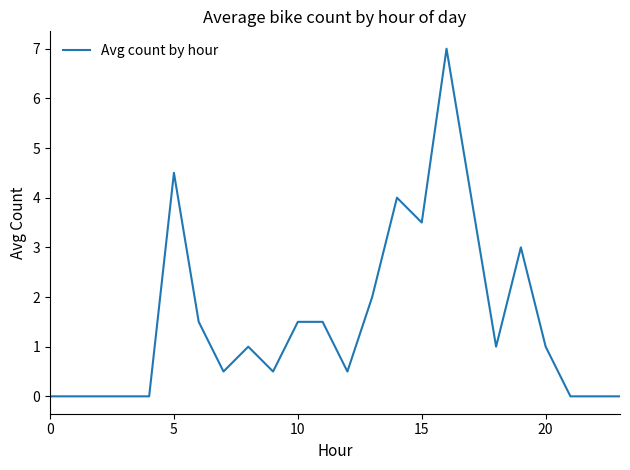

What is the maximum value shown in the chart?

7.0